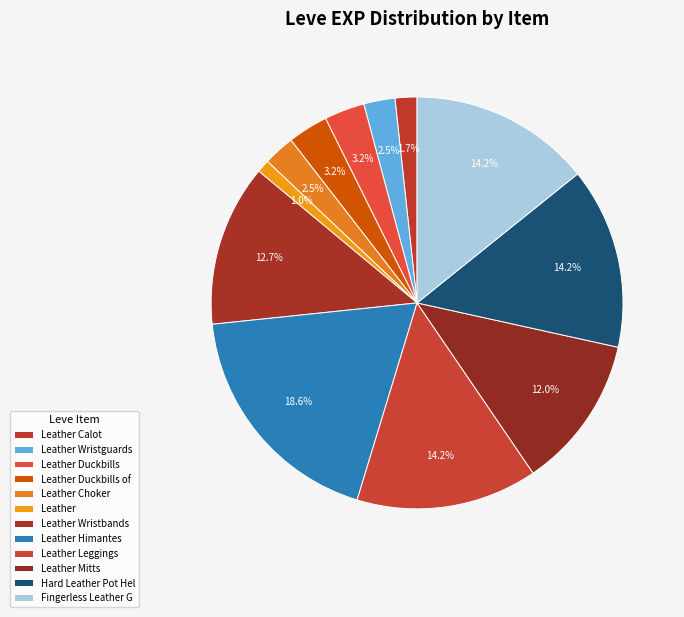

Do Leather Duckbills and Leather Himantes together represent more than half of the pie?

No